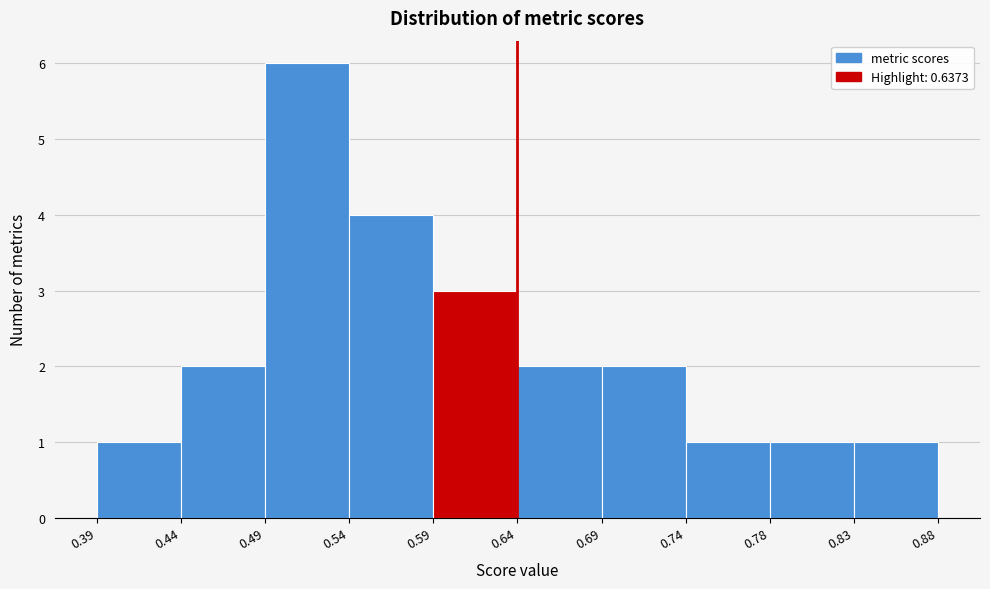

Reading left to right, list every bar in this chart as the range it spans on the x-axis followed by its height. The values are not printed on the chart, so give them approximately, as read against the axis.

0.39 to 0.44: 1
0.44 to 0.49: 2
0.49 to 0.54: 6
0.54 to 0.59: 4
0.59 to 0.64: 3
0.64 to 0.69: 2
0.69 to 0.74: 2
0.74 to 0.78: 1
0.78 to 0.83: 1
0.83 to 0.88: 1